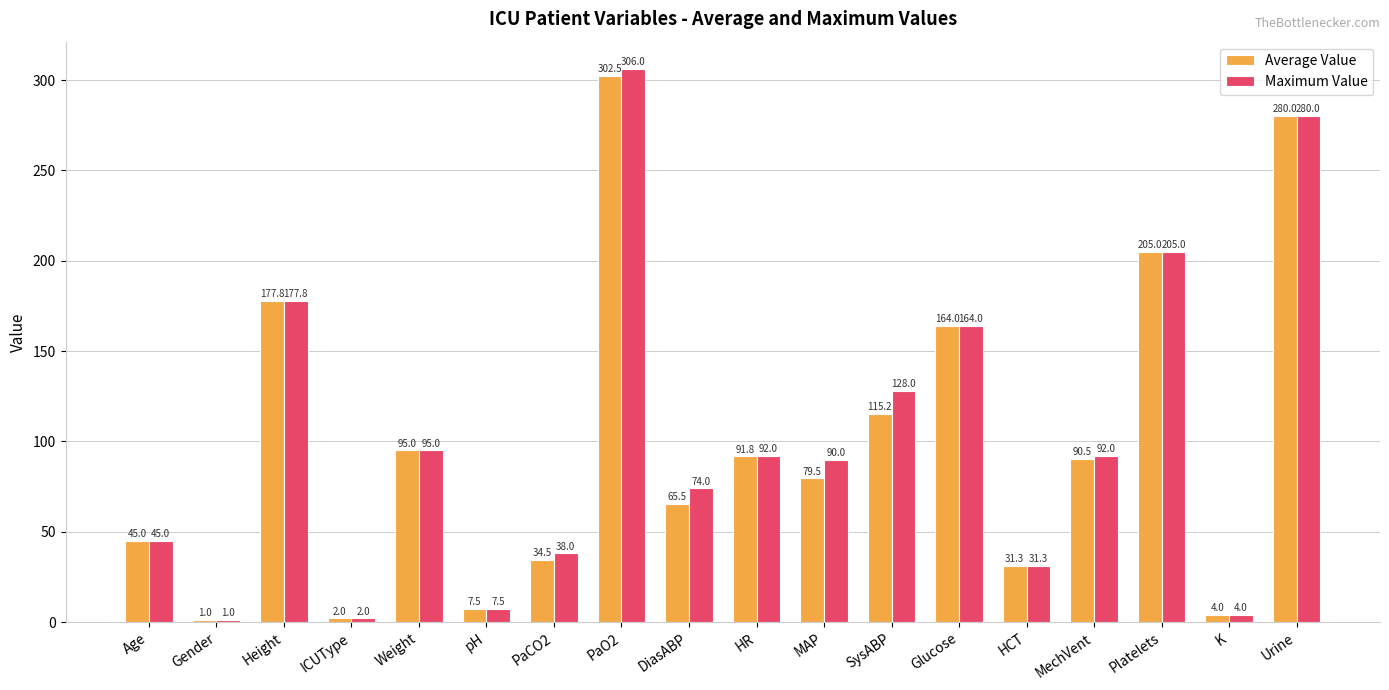

How many values in the Average Value series exceed 90?

9